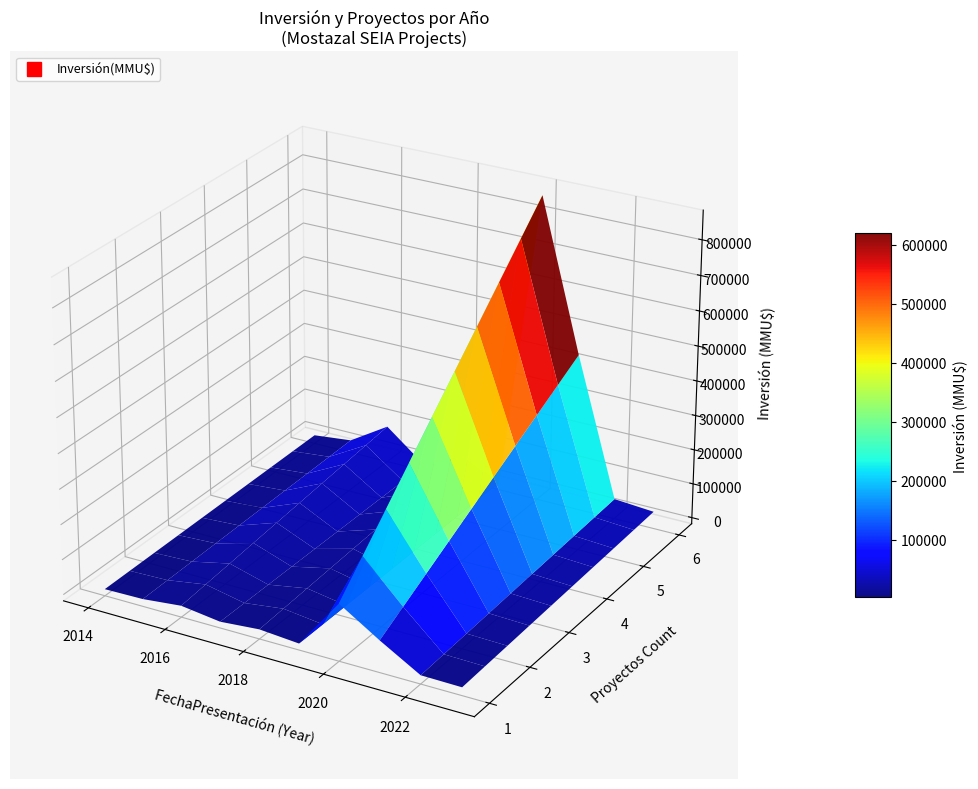

Reading left to right, extract all data points from this chart.

count: 8	3	5	5	3	3	7	5	6	6
investment: 6810	19000	88289	116	56270	3100	864490	434650	40018	31330